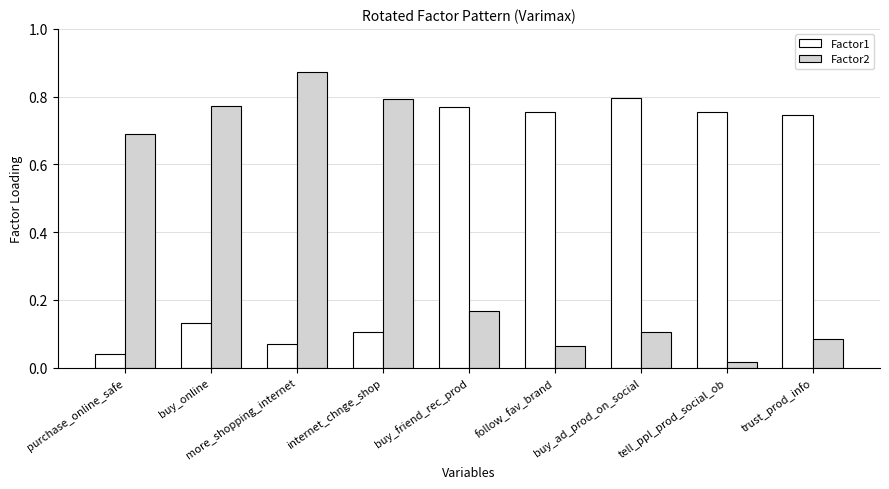

The value of Factor2 at buy_online is 0.3. True or false?

False